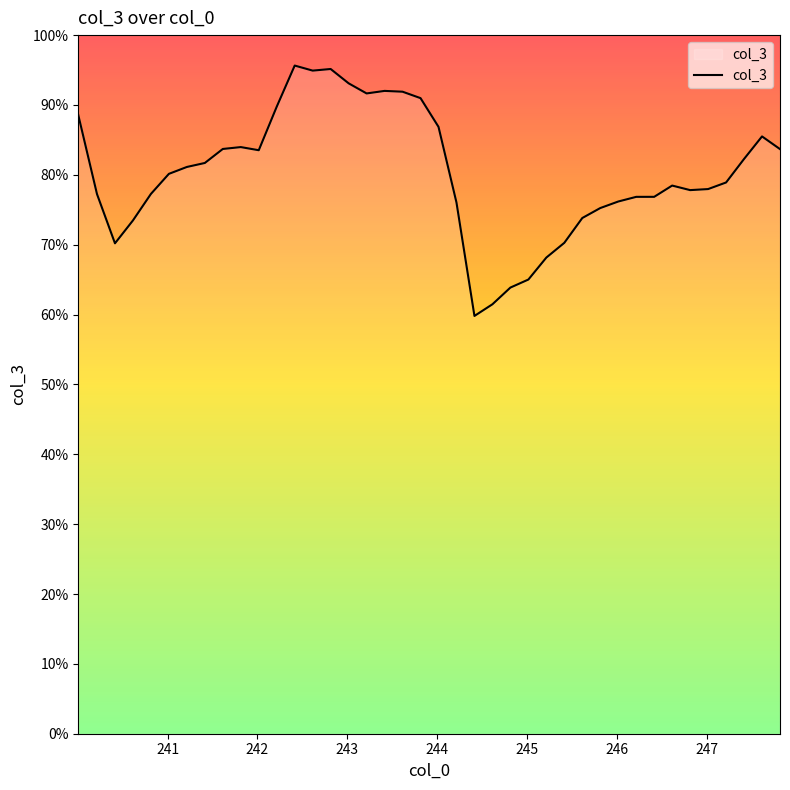

What is the smallest value displayed?

59.8